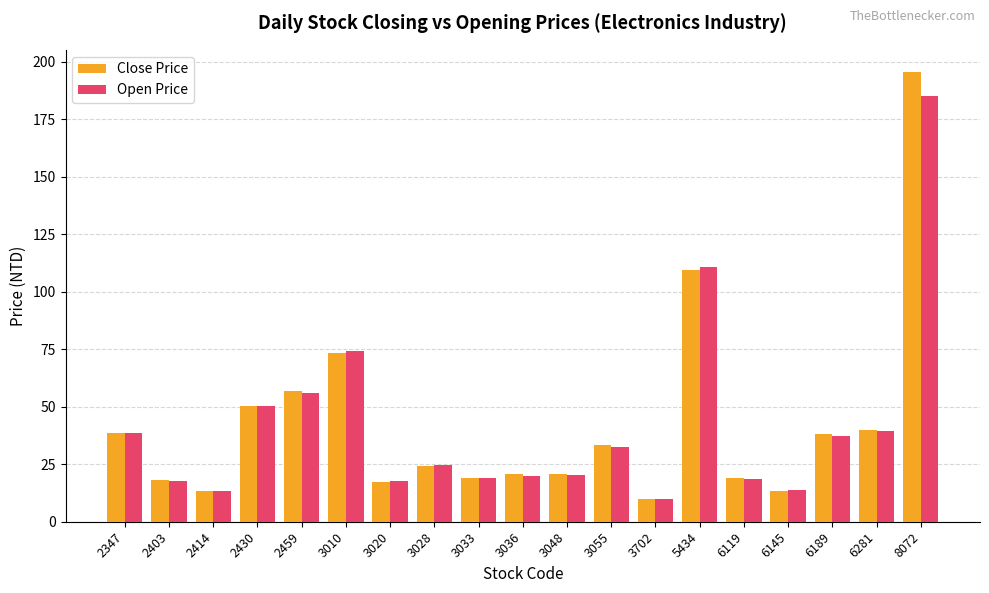

How many bars are there in total?

38